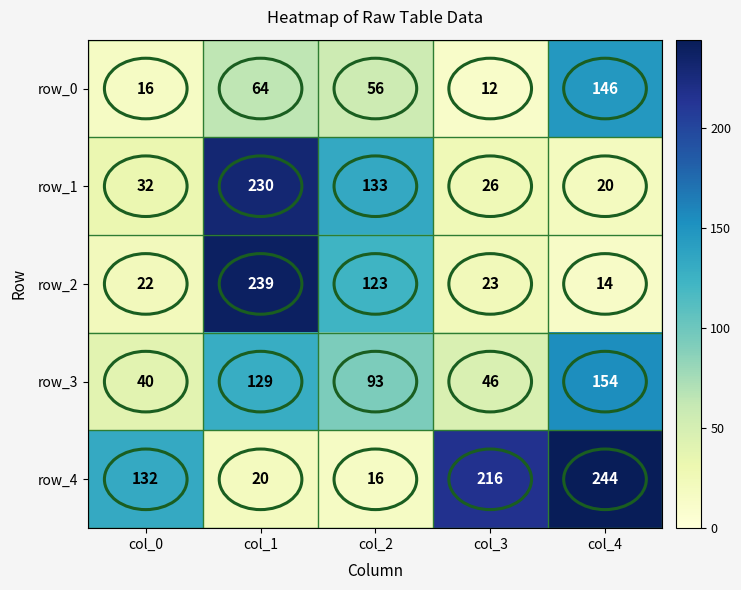

Reading right to left, transcribe all the data shown in this chart.

row_0: 146	12	56	64	16
row_1: 20	26	133	230	32
row_2: 14	23	123	239	22
row_3: 154	46	93	129	40
row_4: 244	216	16	20	132